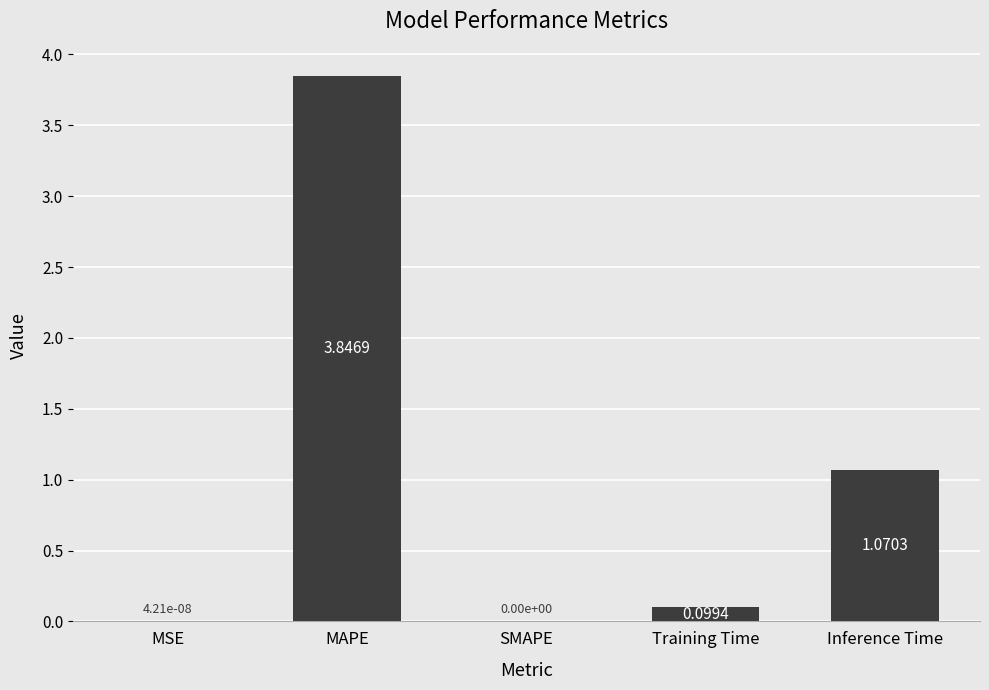

Which label corresponds to the largest value in the chart?

MAPE